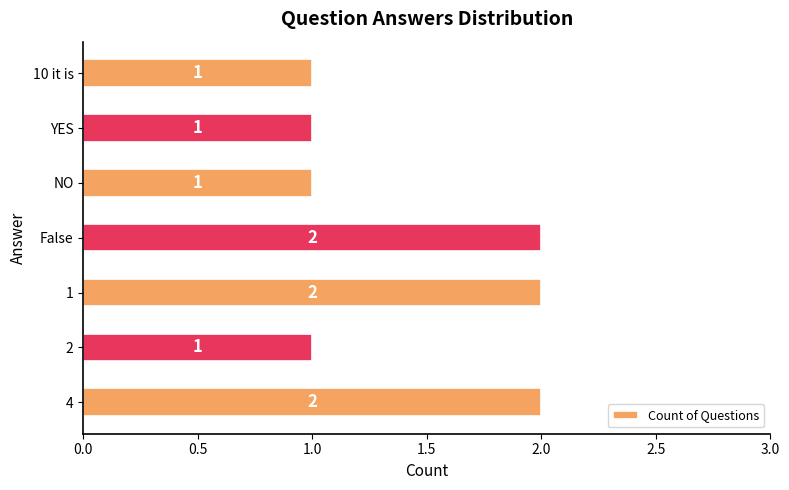

Between 4 and 10 it is, which is larger?

4